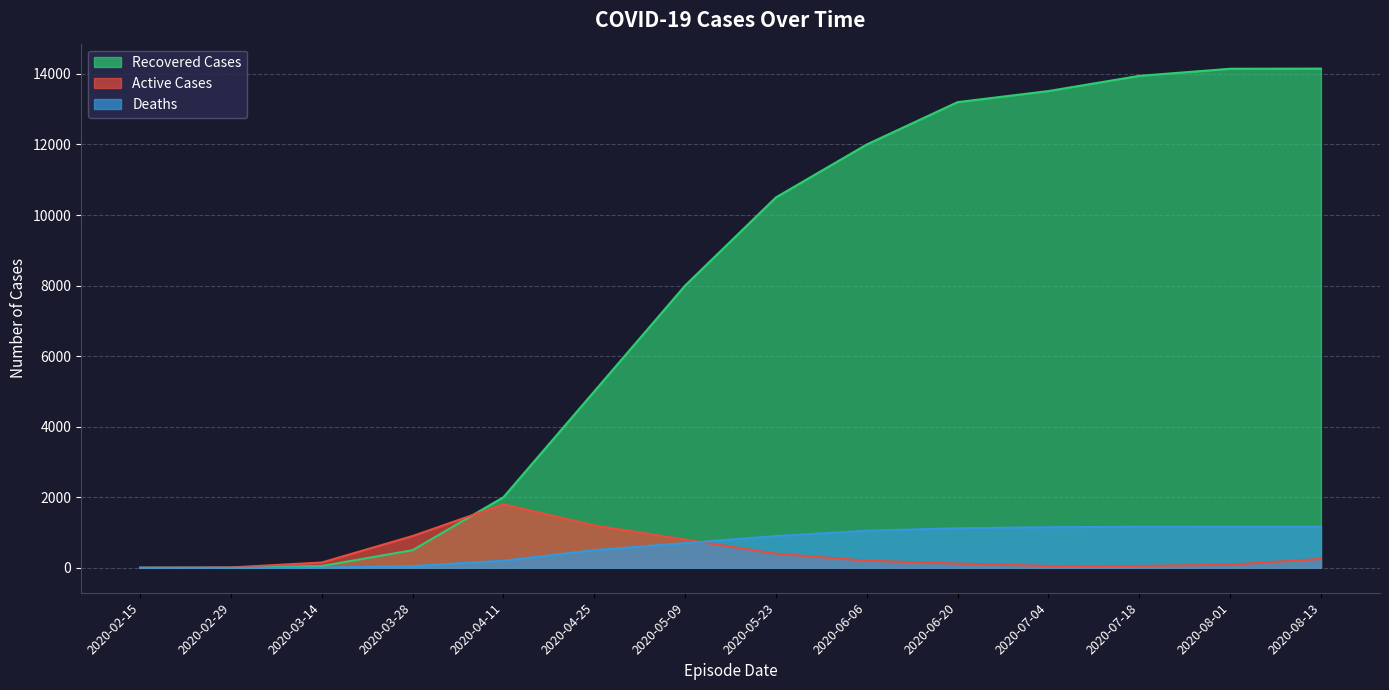

How many positive values does the Recovered Cases series have?

13